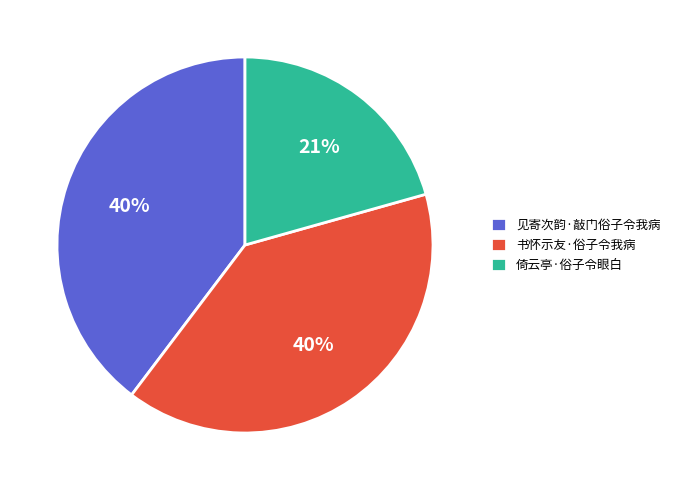

True or false: 见寄次韵·敲门俗子令我病 accounts for 40% of the total.

True